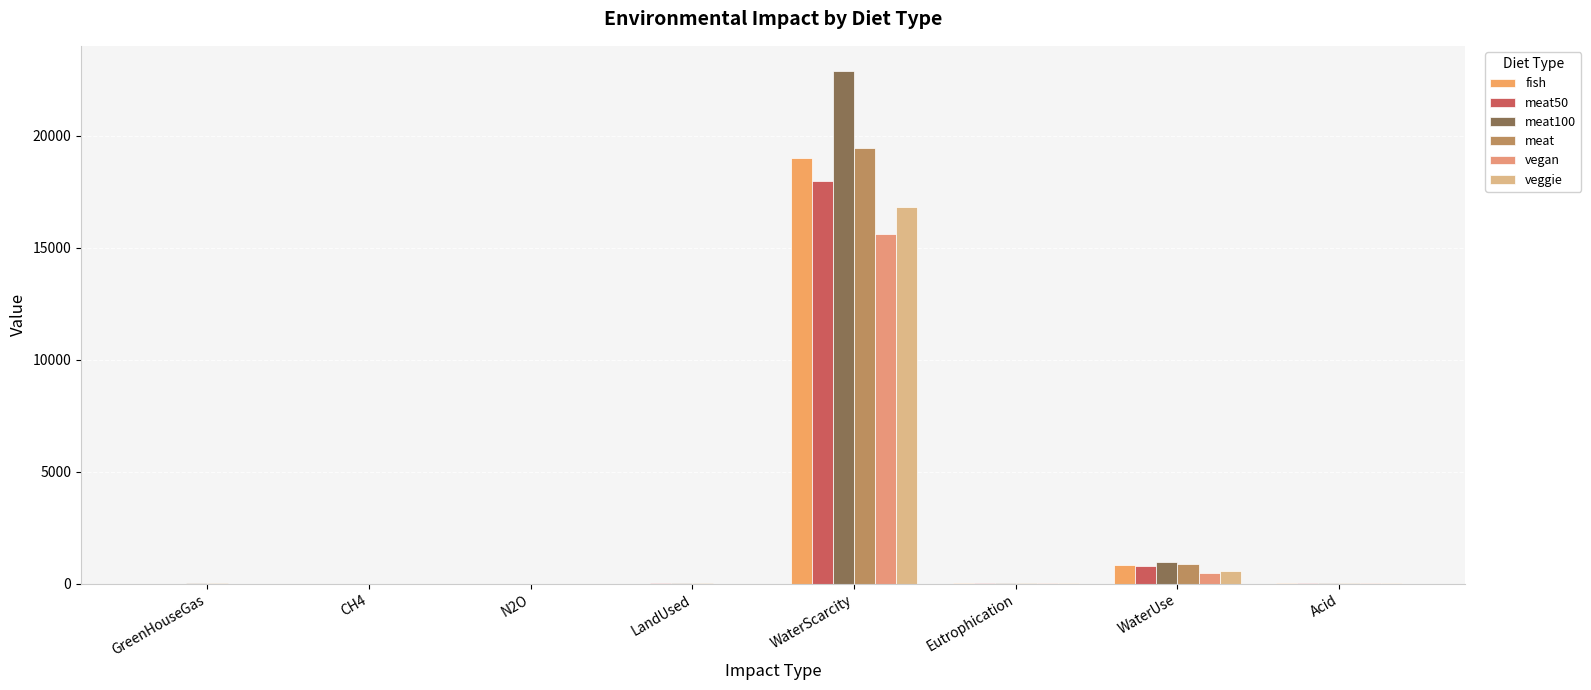

True or false: meat100 has a value of 3.8 at CH4.

False